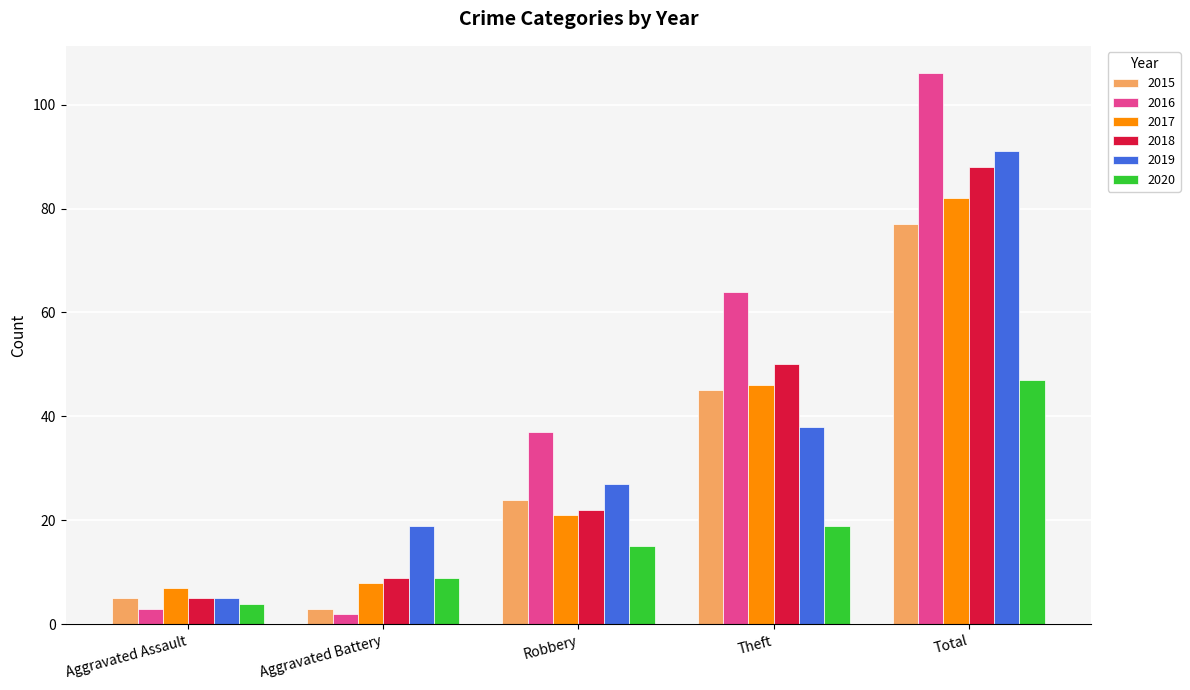

Reading left to right, extract all data points from this chart.

2015: Aggravated Assault=5	Aggravated Battery=3	Robbery=24	Theft=45	Total=77
2016: Aggravated Assault=3	Aggravated Battery=2	Robbery=37	Theft=64	Total=106
2017: Aggravated Assault=7	Aggravated Battery=8	Robbery=21	Theft=46	Total=82
2018: Aggravated Assault=5	Aggravated Battery=9	Robbery=22	Theft=50	Total=88
2019: Aggravated Assault=5	Aggravated Battery=19	Robbery=27	Theft=38	Total=91
2020: Aggravated Assault=4	Aggravated Battery=9	Robbery=15	Theft=19	Total=47